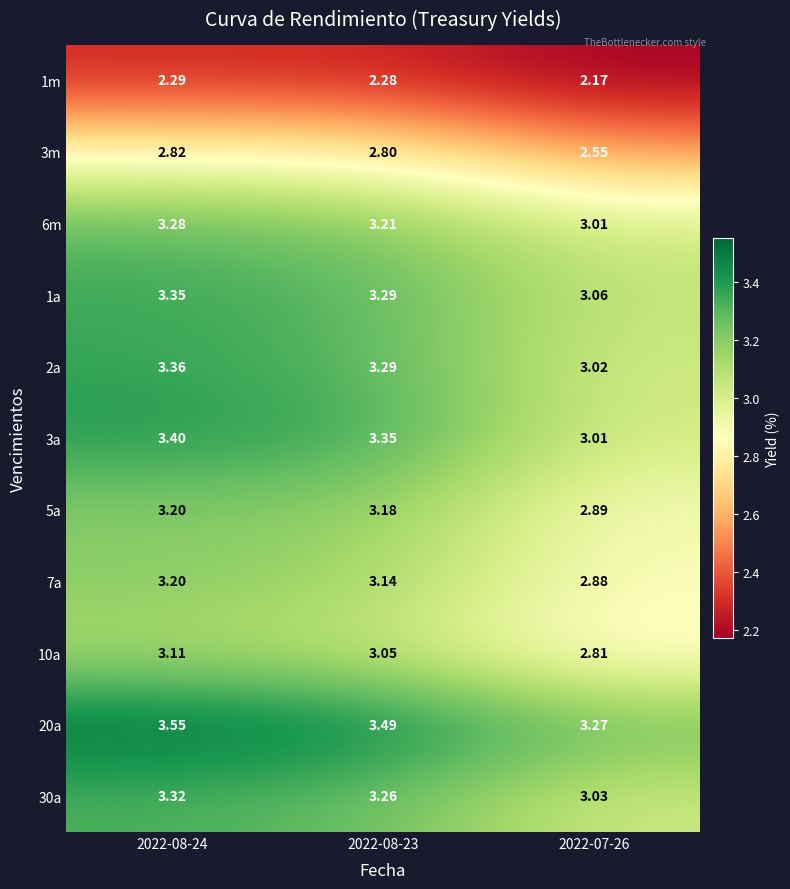

Is the value of 7a at 2022-08-23 greater than the value of 10a at 2022-08-24?

Yes